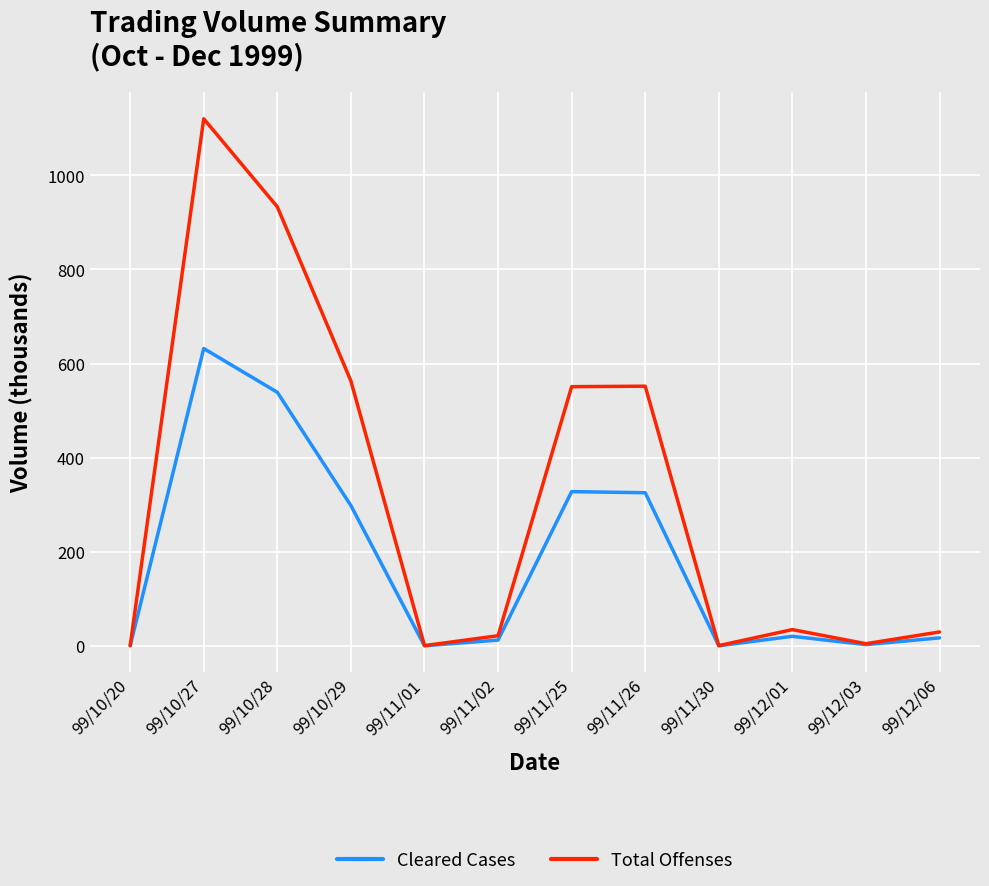

Where does the Total Offenses series first go above 35?

99/10/27